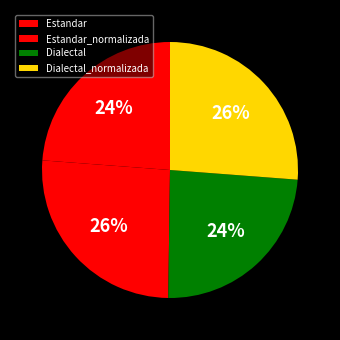

What is the smallest slice in the pie chart?

Estandar